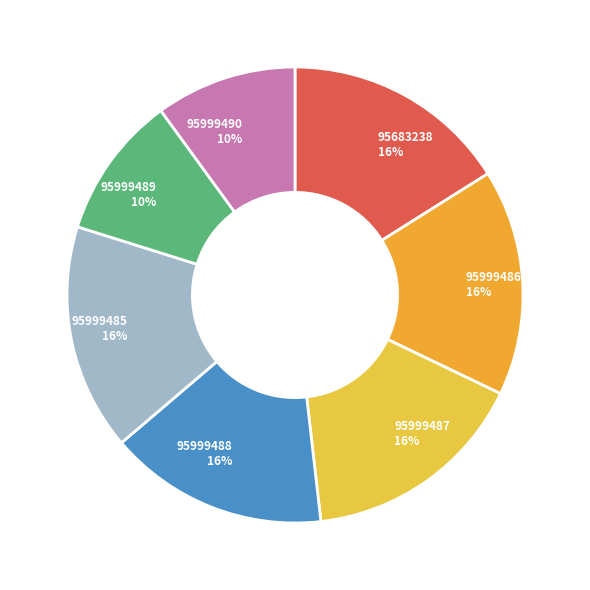

Count the number of slices in the pie.

7